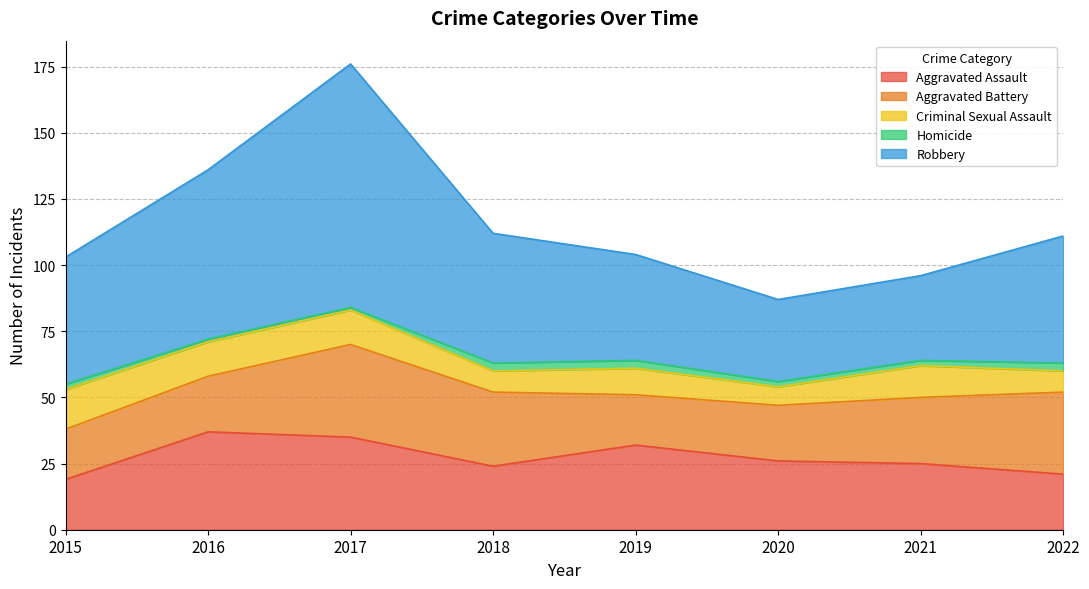

At which category is the sum across all series the highest?

2017